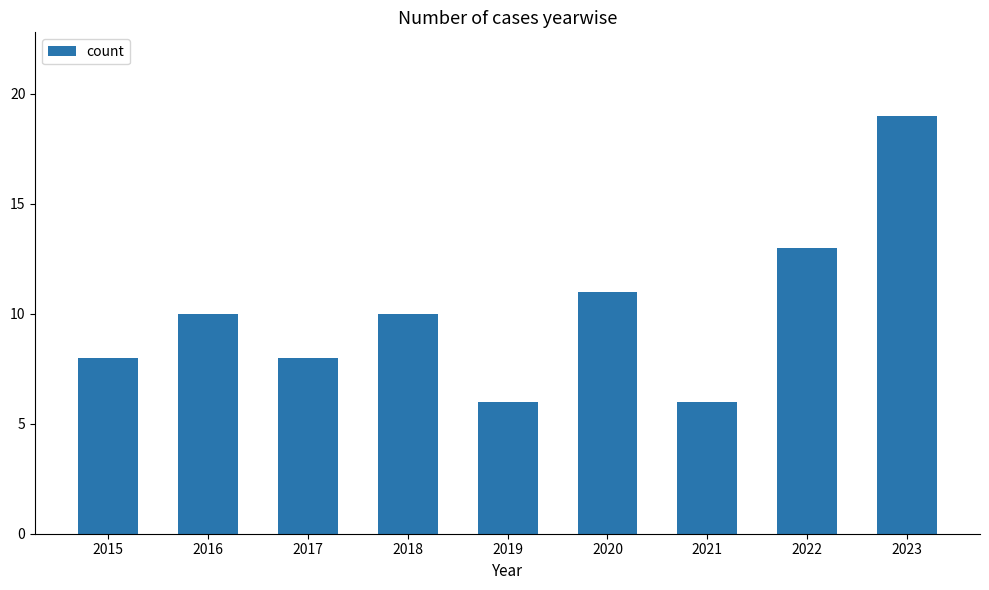

Reading left to right, extract all data points from this chart.

2015=8	2016=10	2017=8	2018=10	2019=6	2020=11	2021=6	2022=13	2023=19